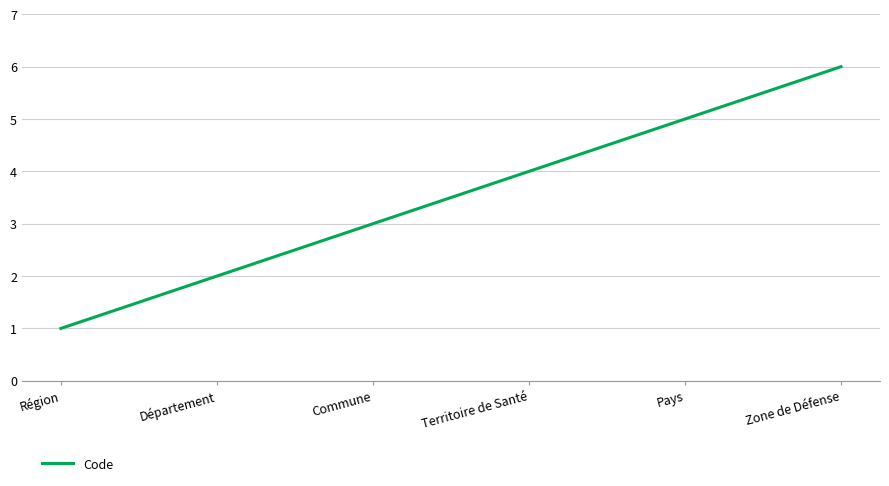

What position from the left is Zone de Défense?

6